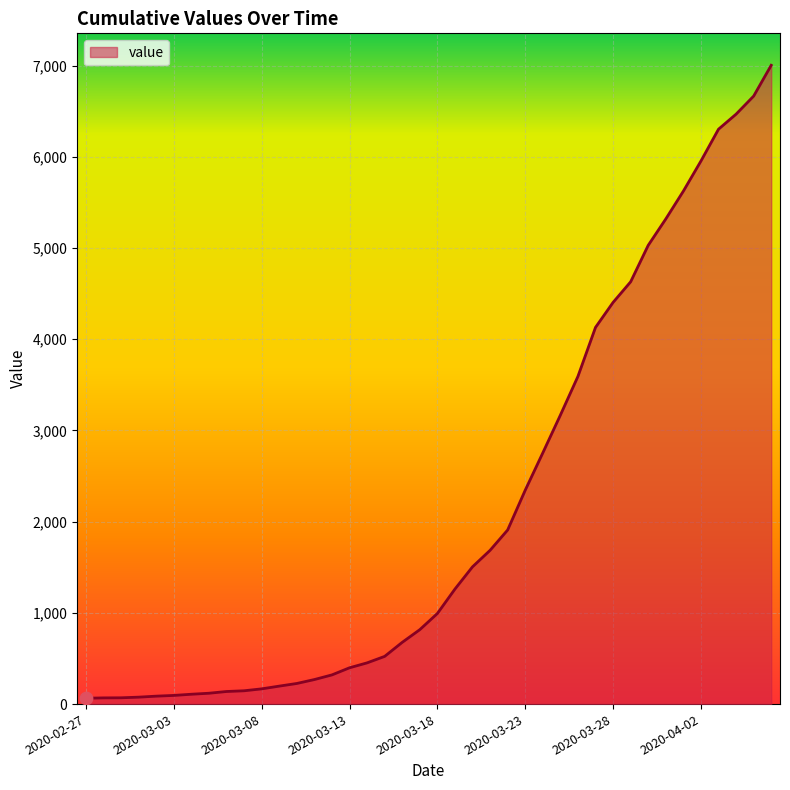

What is the maximum value shown in the chart?

7004